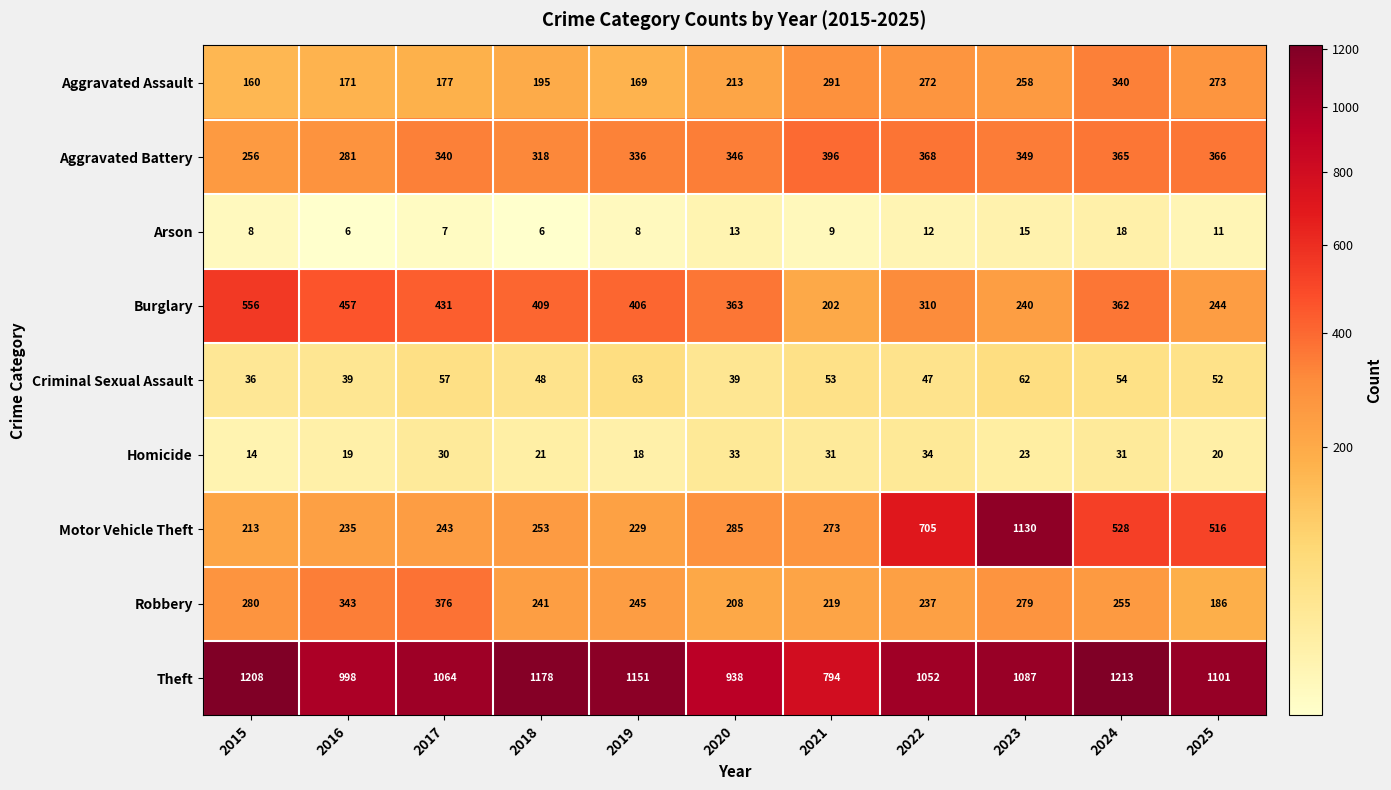

Is the value of Theft at 2020 greater than the value of Aggravated Battery at 2017?

Yes